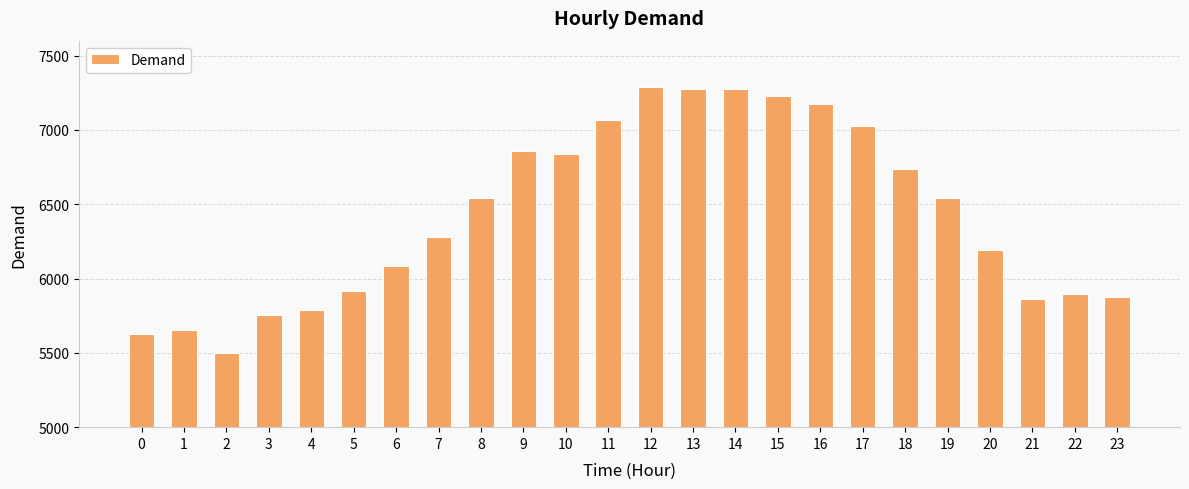

Does the chart contain stacked bars?

No